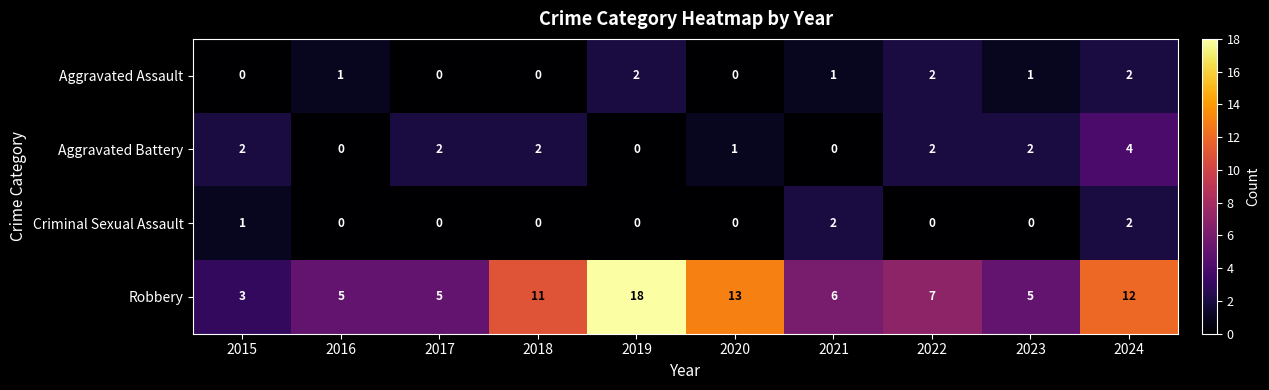

True or false: Aggravated Assault has a value of 2 at 2022.

True